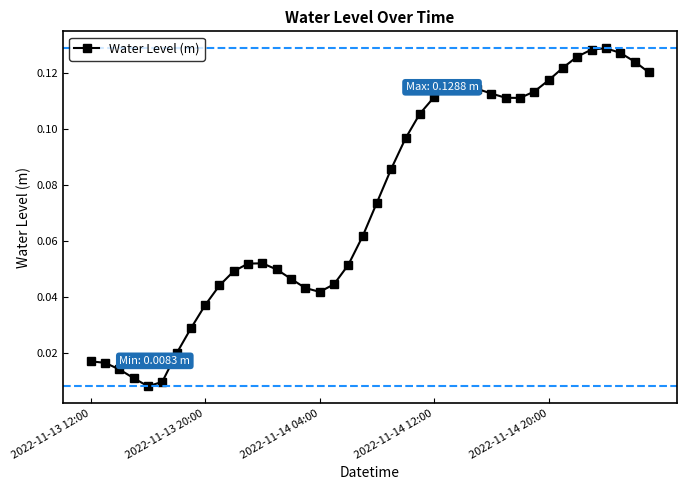

Does the chart display data point markers on the line(s)?

Yes